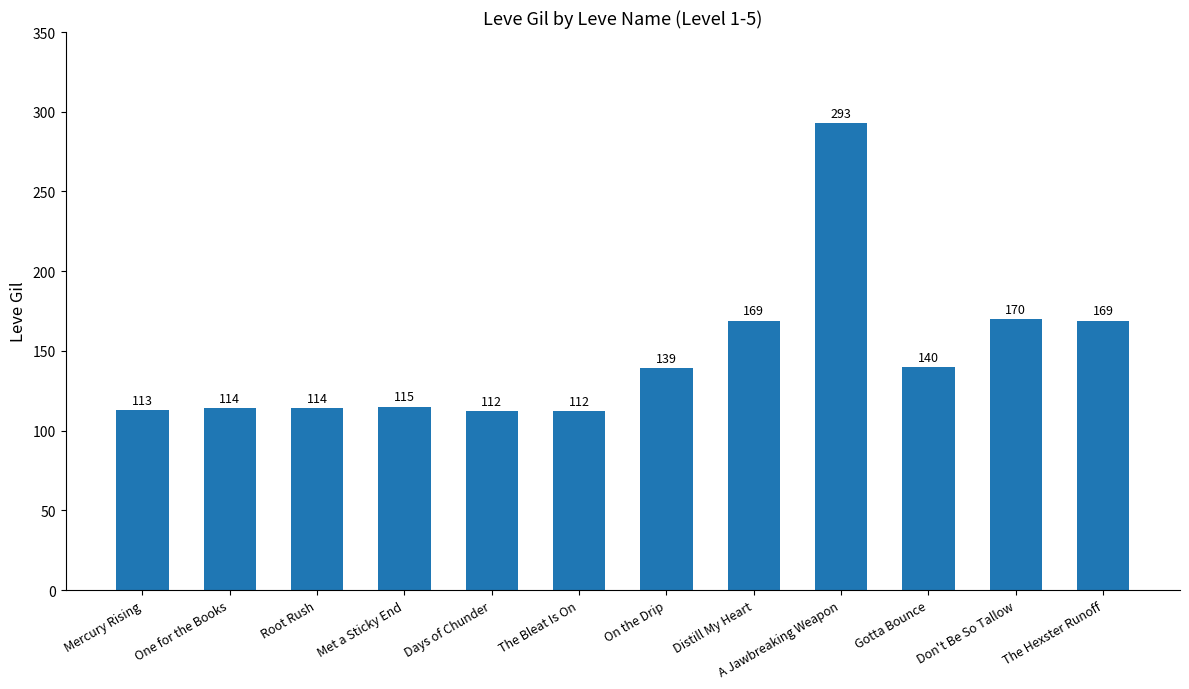

True or false: the data shows 481 at A Jawbreaking Weapon.

False